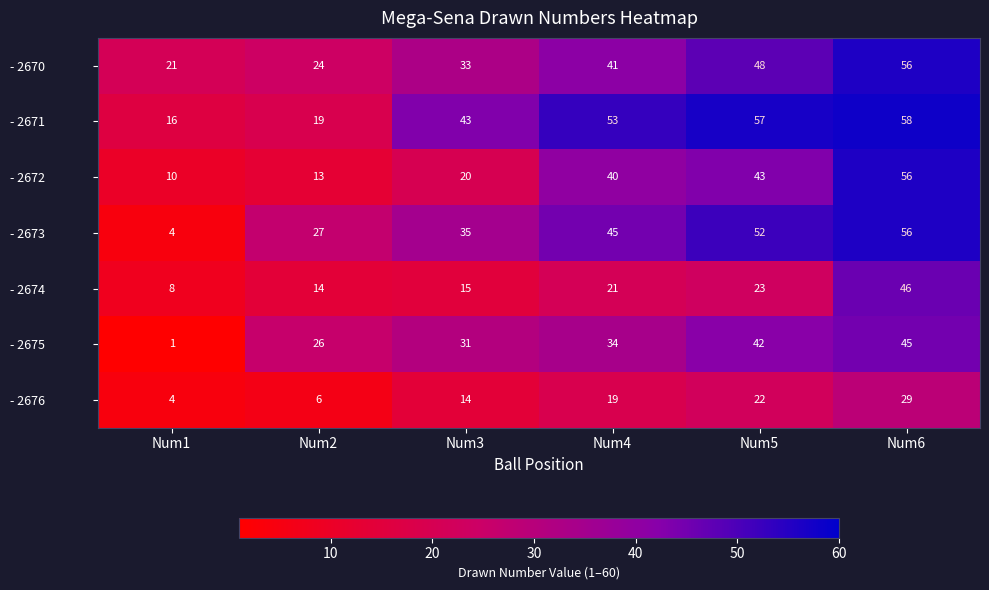

At which label does - 2671 reach its peak?

Num6